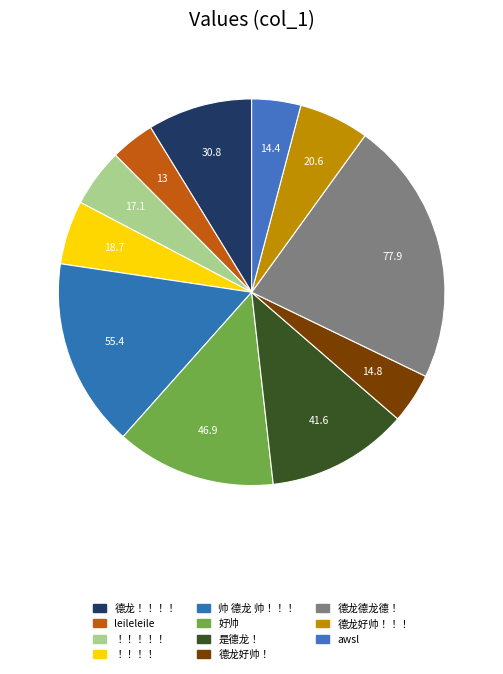

How many slices are in this pie chart?

11